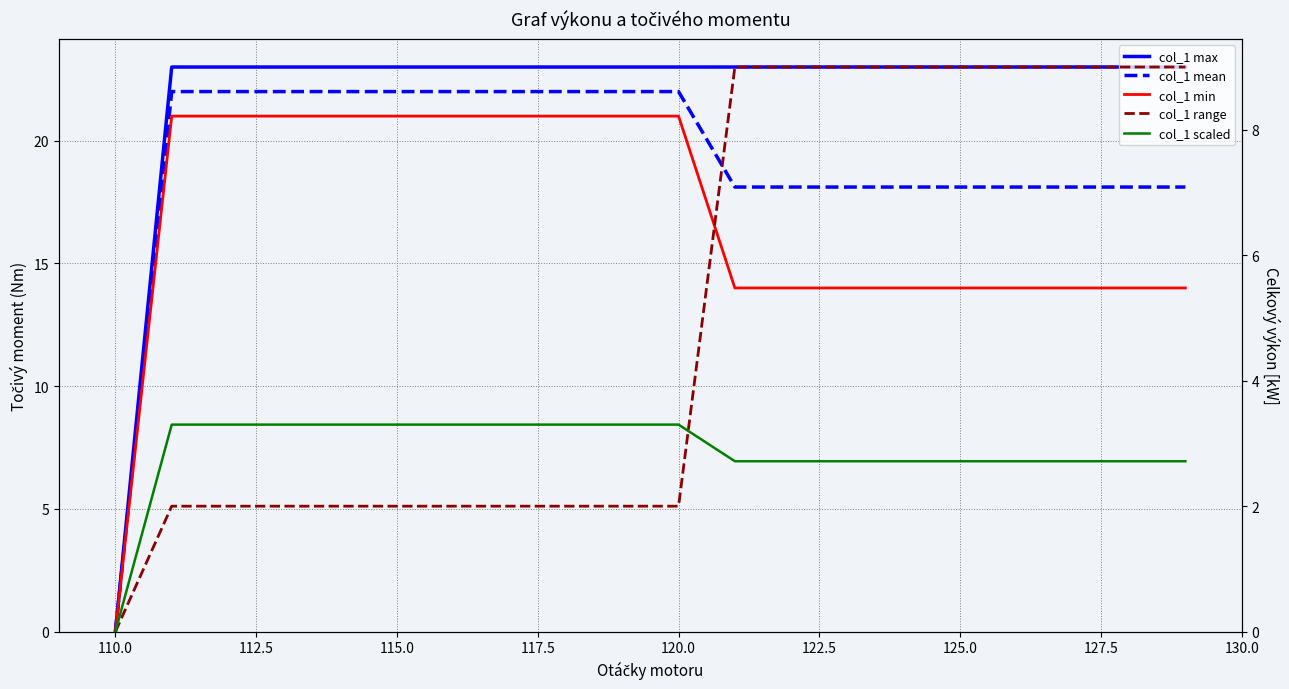

How many data points in col_1 range are above 2?

9